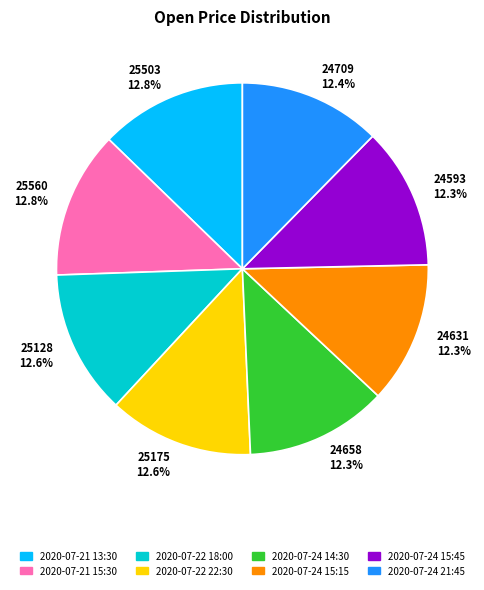

Approximately how many times larger is the value at 24631 12.3% compared to 25128 12.6%?

1.0